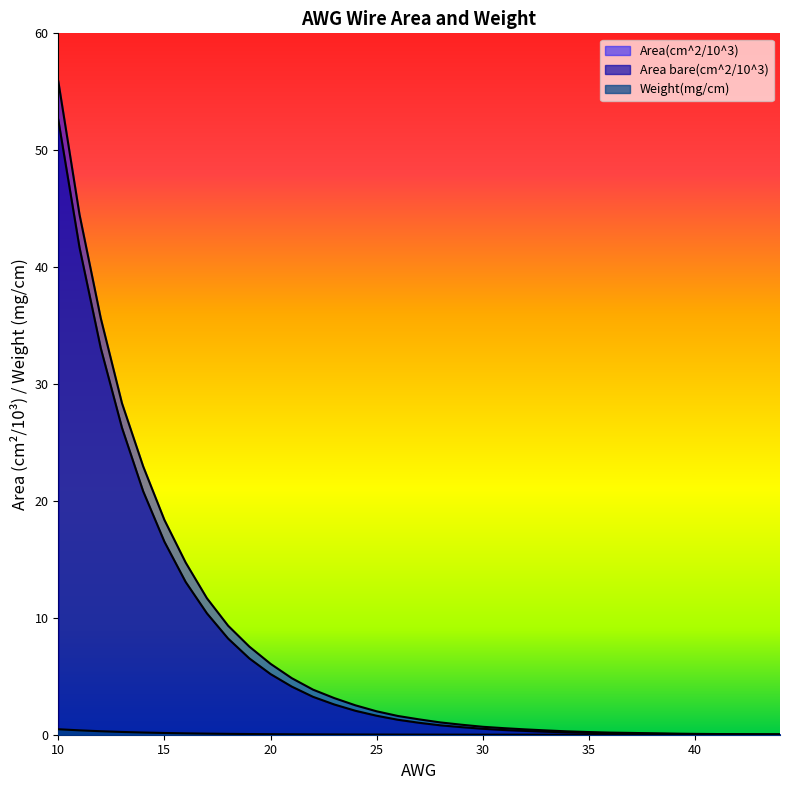

List the labels in order of Area(cm^2/10^3) value, largest first.

10, 11, 12, 13, 14, 15, 16, 17, 18, 19, 20, 21, 22, 23, 24, 25, 26, 27, 28, 29, 30, 31, 32, 33, 34, 35, 36, 37, 38, 39, 40, 41, 42, 43, 44